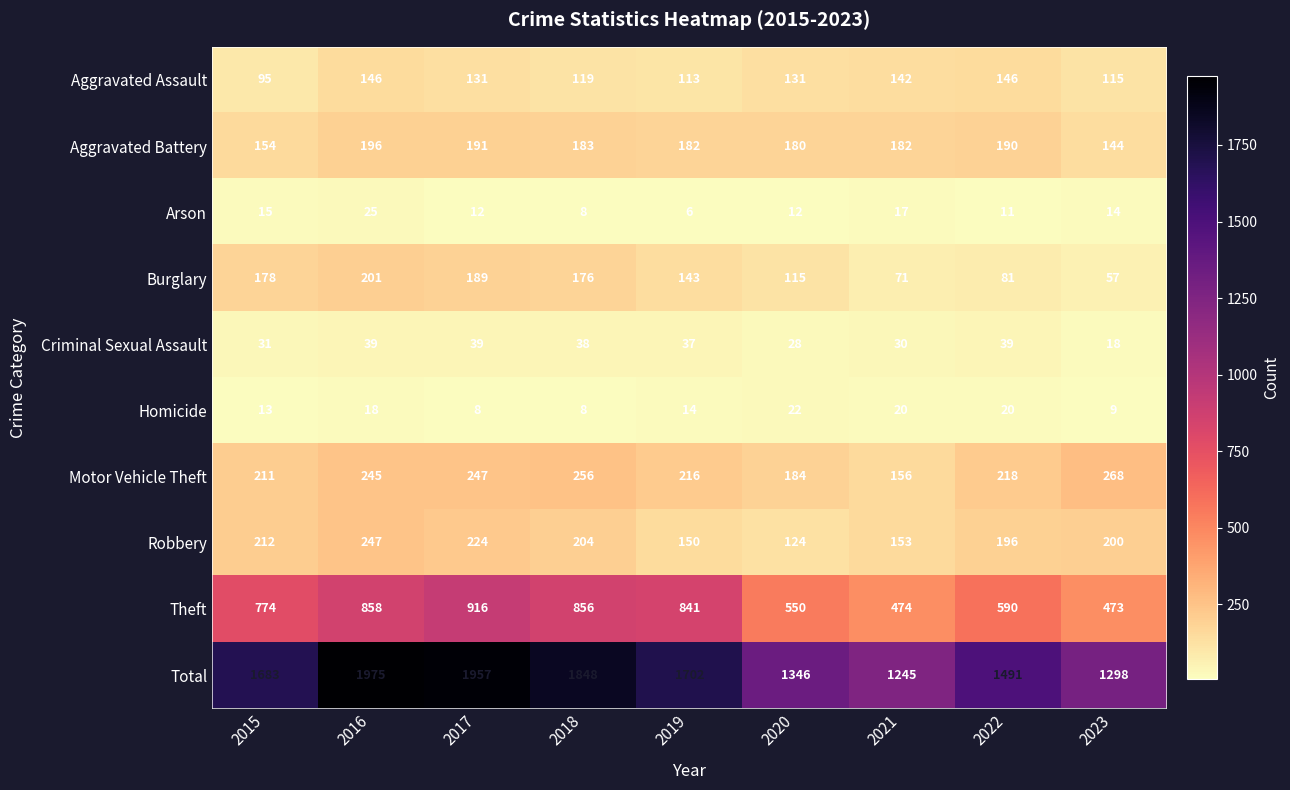

What is the sum of all Arson values?

120